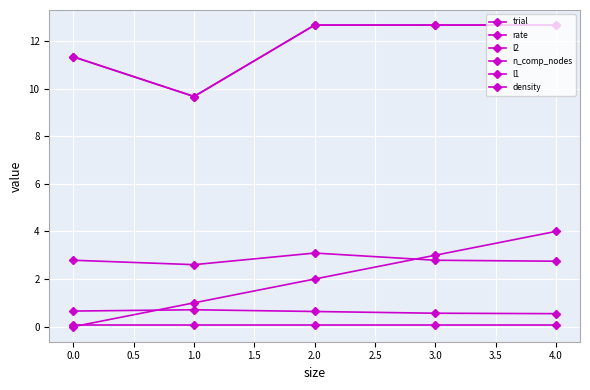

Does the chart have visible grid lines?

Yes